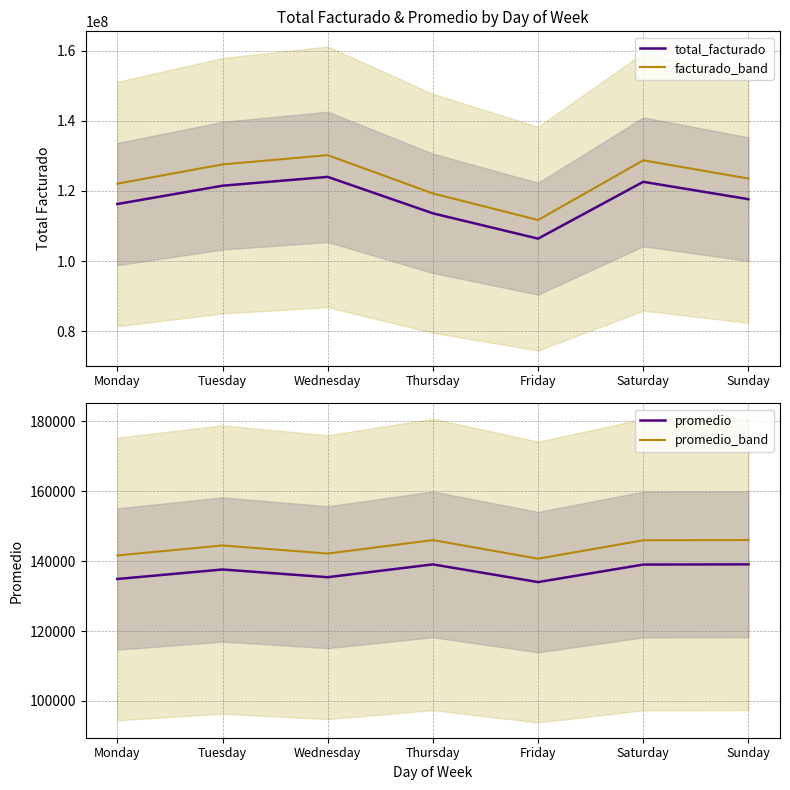

True or false: total_facturado and promedio_band intersect in this chart.

False